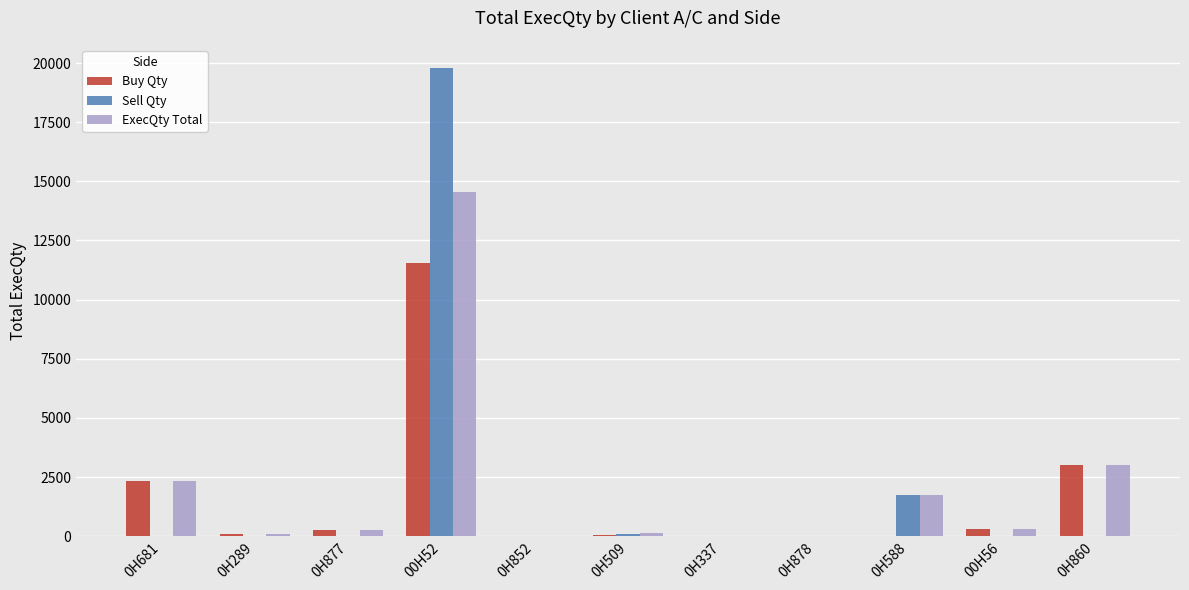

Is it true that Buy Qty equals 26 at 0H852?

True